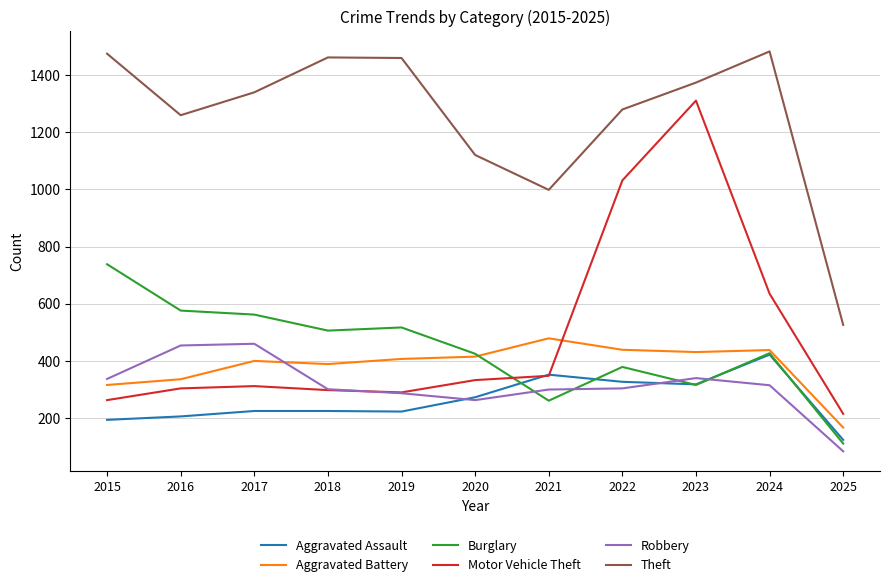

Which series has the largest total across all categories?

Theft